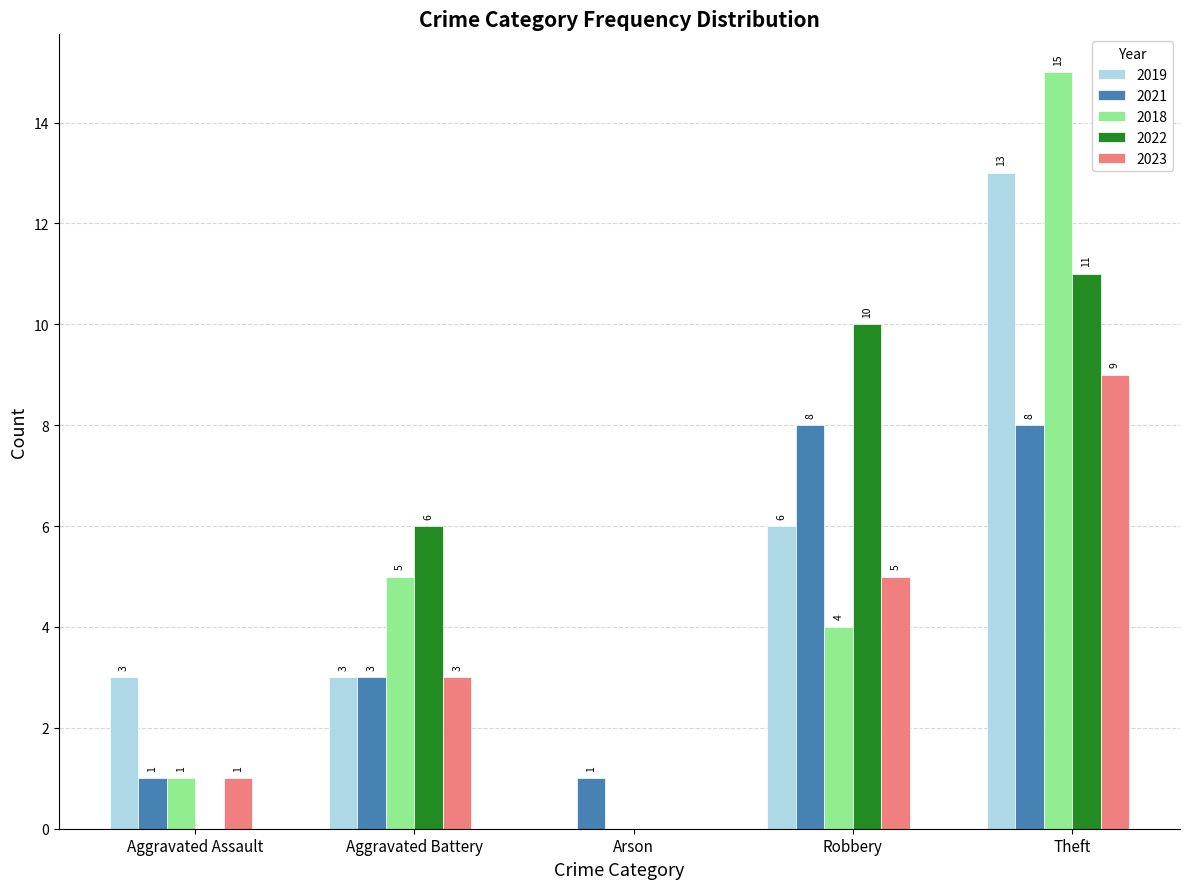

Is it true that 2021 equals 8 at Robbery?

True